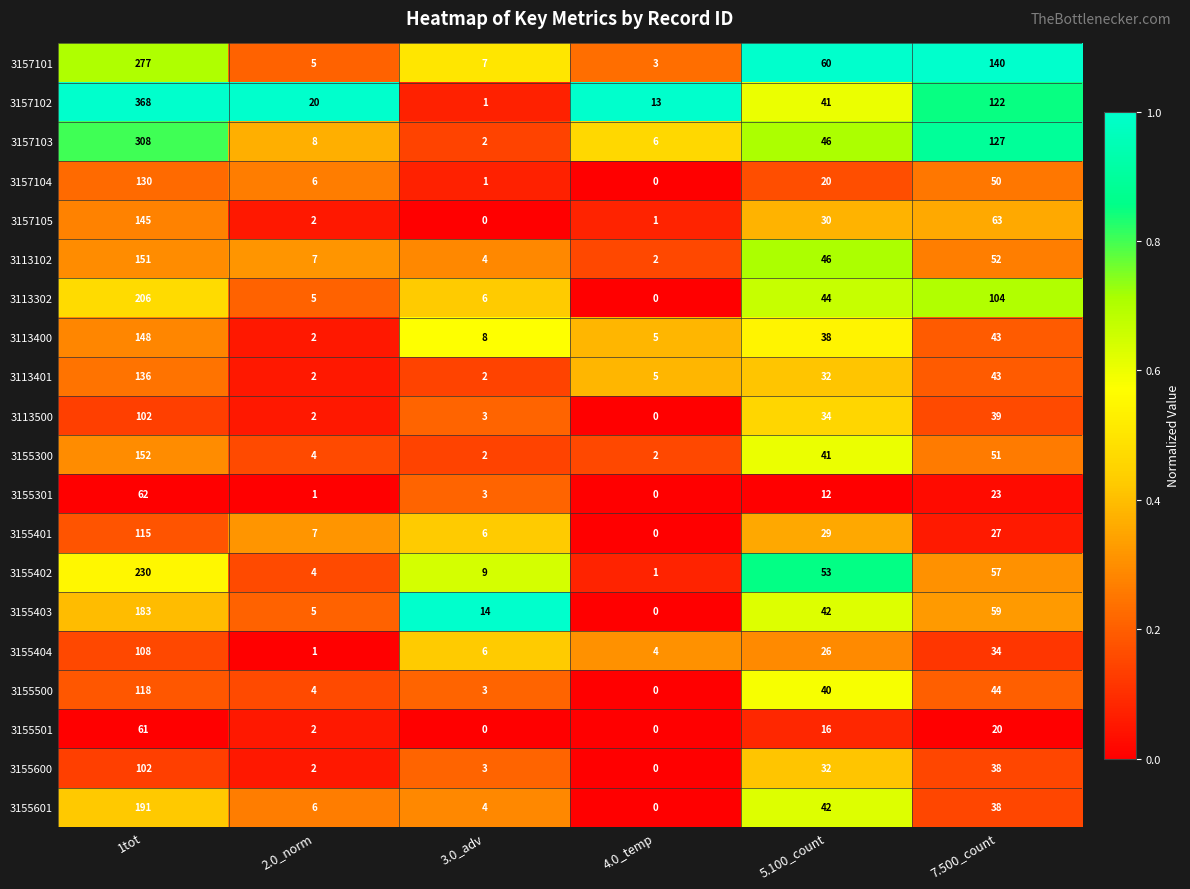

What is the total value across all series at 1tot?

3293